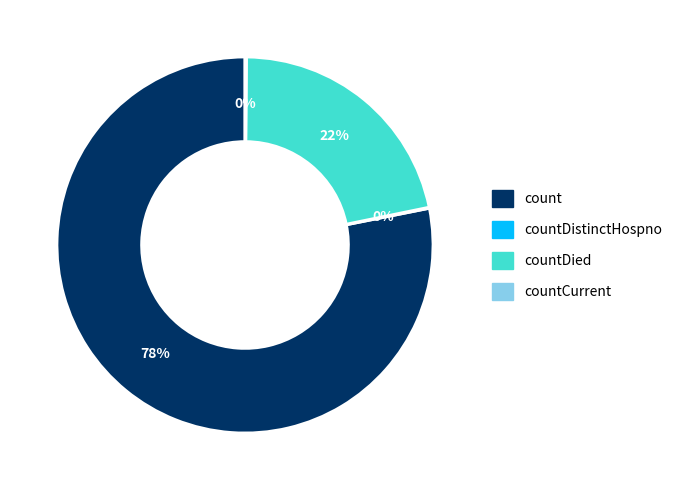

Is there any slice that represents more than half of the pie?

Yes